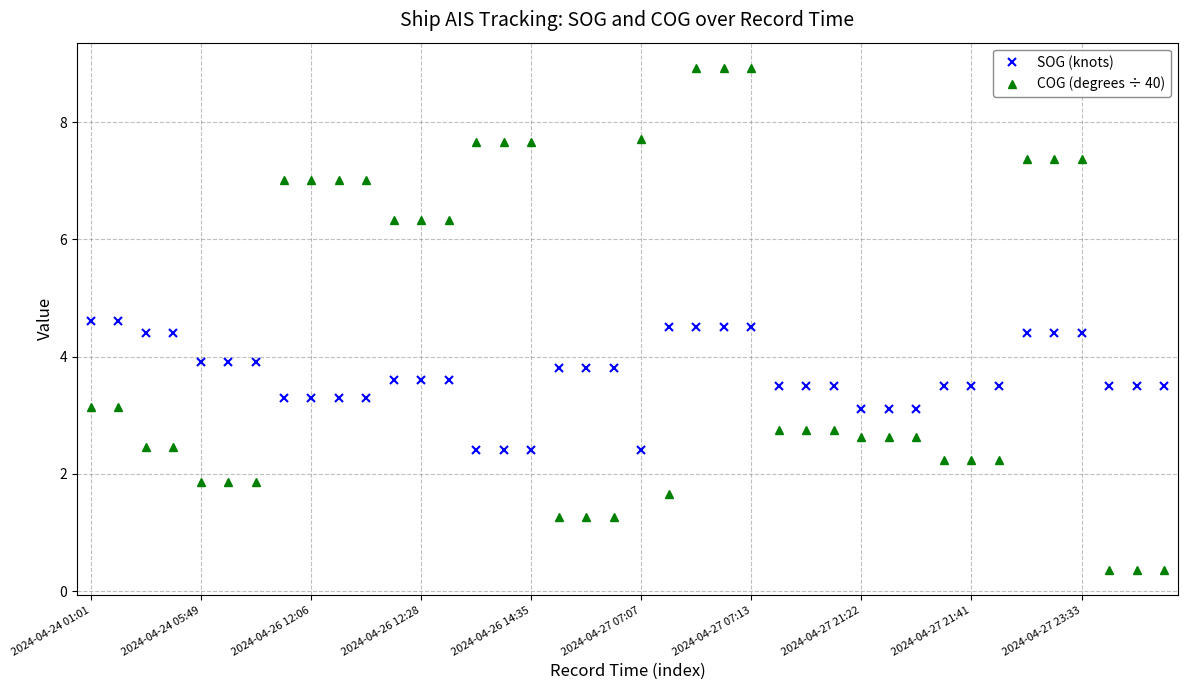

What is the value of the SOG (knots) point at the 28th from the left?

3.5